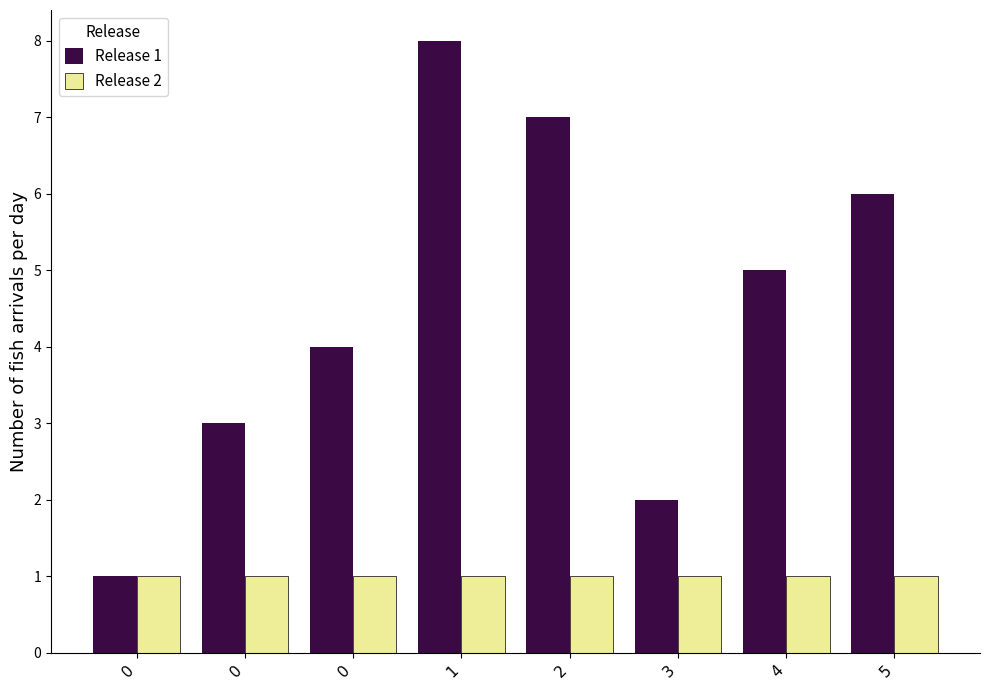

Reading right to left, what are all the values shown in this chart?

Release 1: 5=6	4=5	3=2	2=7	1=8	0=4	0=3	0=1
Release 2: 5=1	4=1	3=1	2=1	1=1	0=1	0=1	0=1